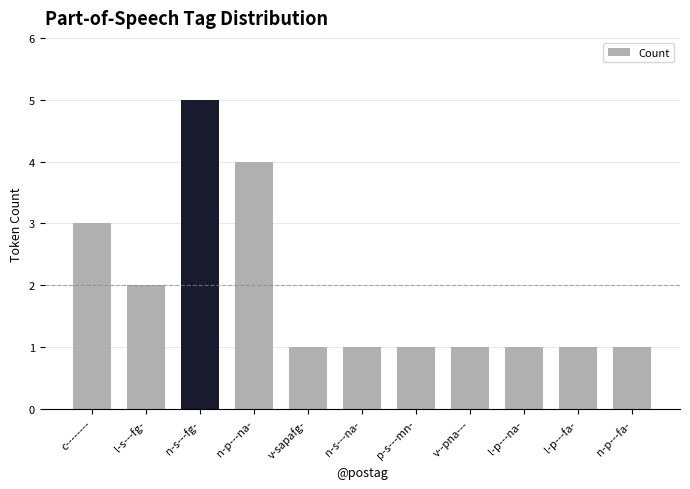

What is the maximum value shown in the chart?

5